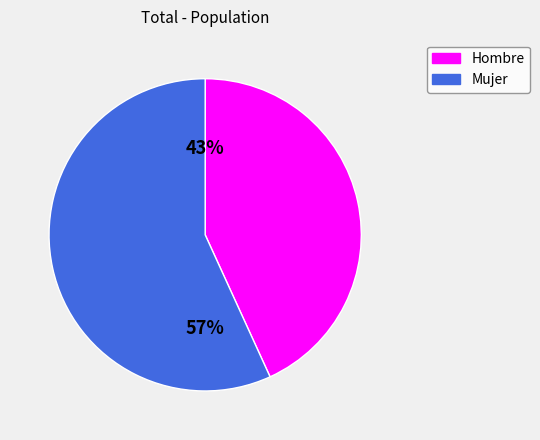

To the nearest percent, what is the average slice percentage?

50%